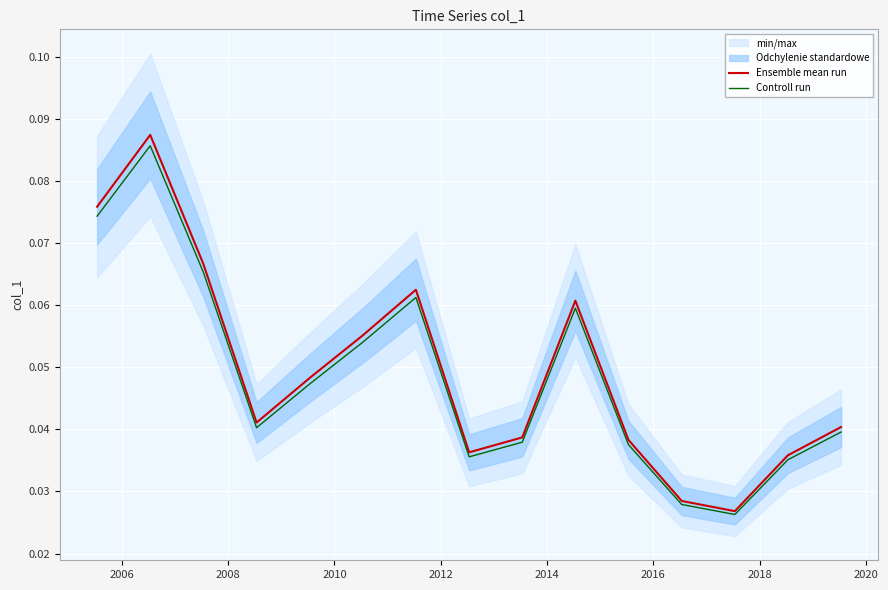

Which series has the widest spread of values?

Ensemble mean run